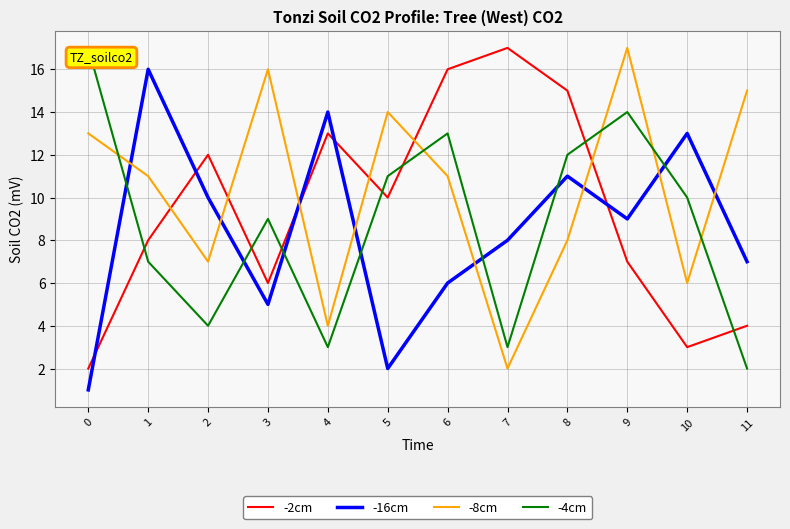

Is it true that -8cm equals 6 at 10?

True